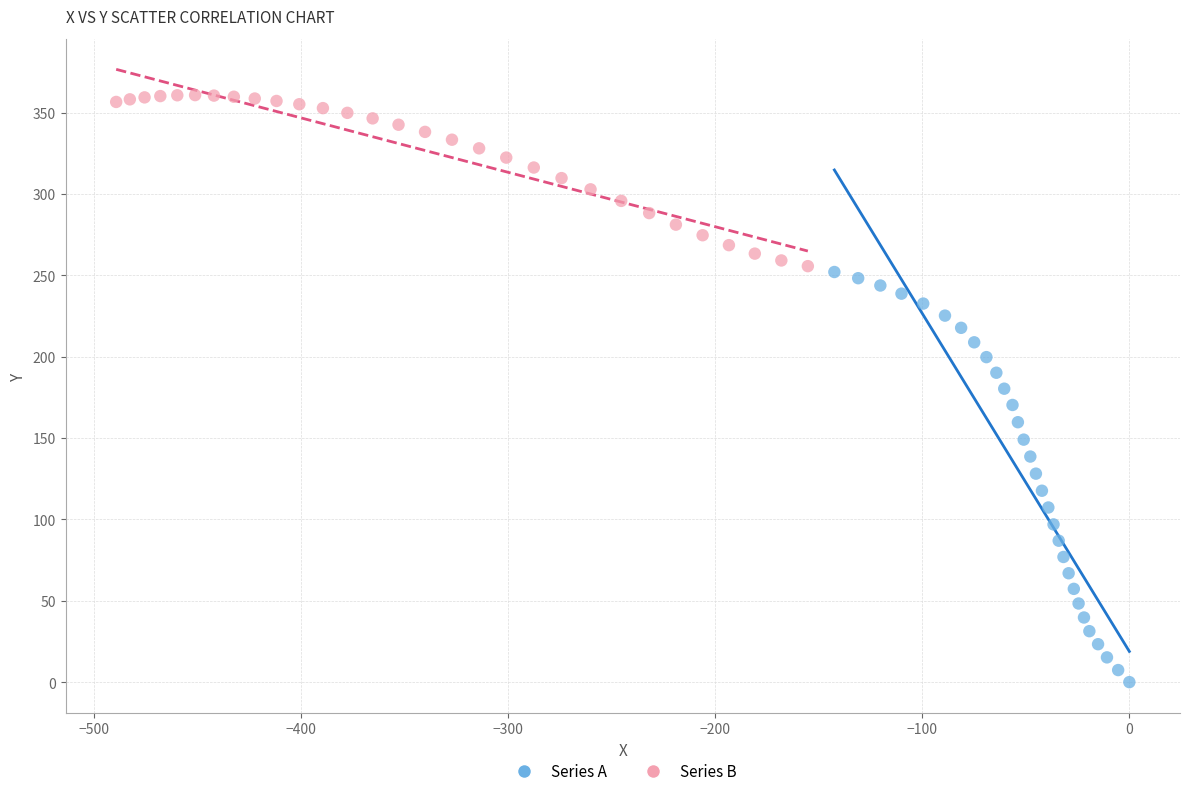

What are all the series names shown in the legend?

Series A, Series B